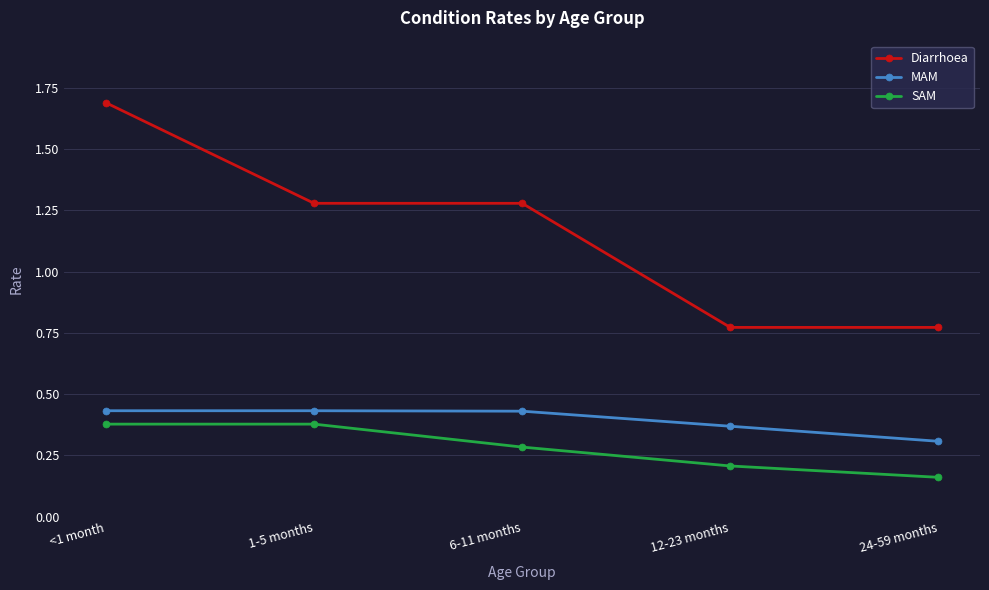

How many data points does each series have?

5